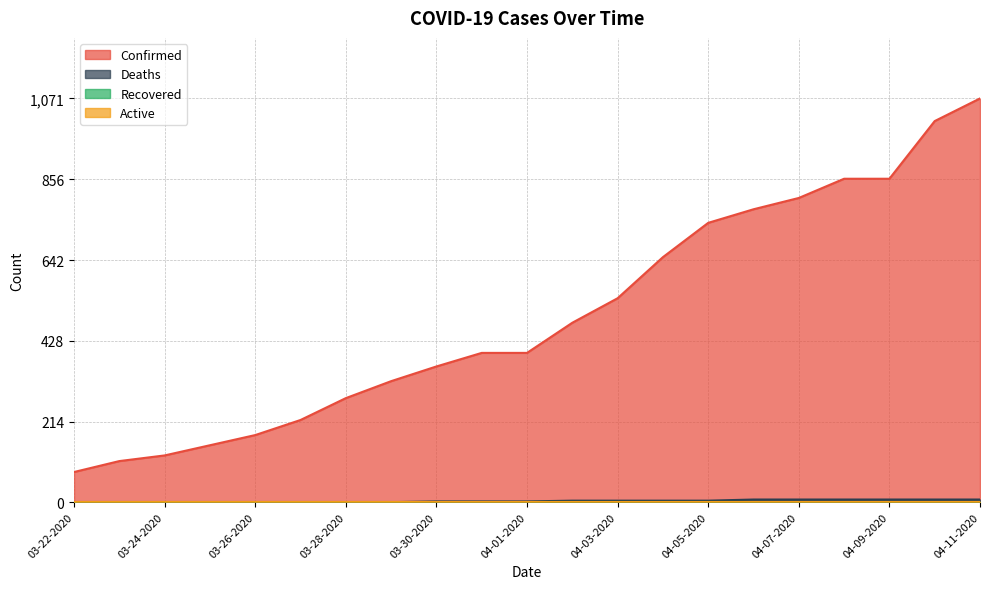

What is the label of the 14th point from the left?

04-04-2020